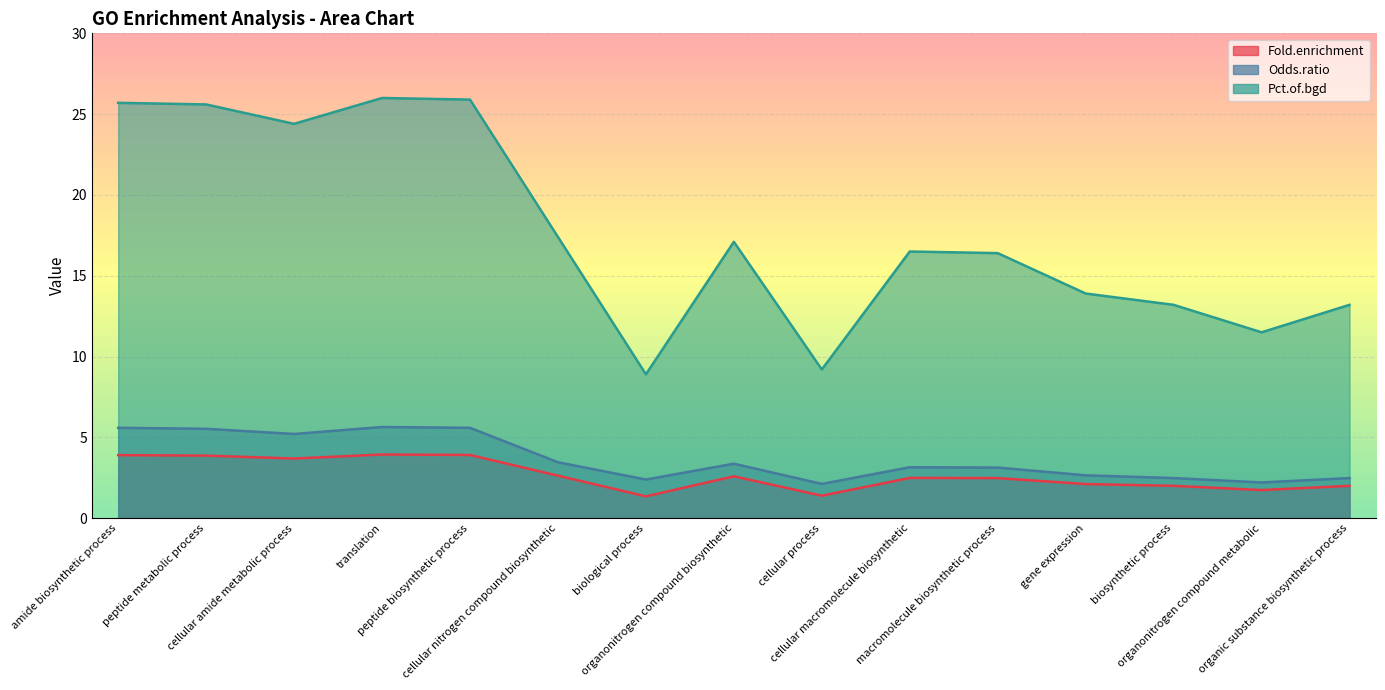

Which label corresponds to the smallest value in the chart?

biological process